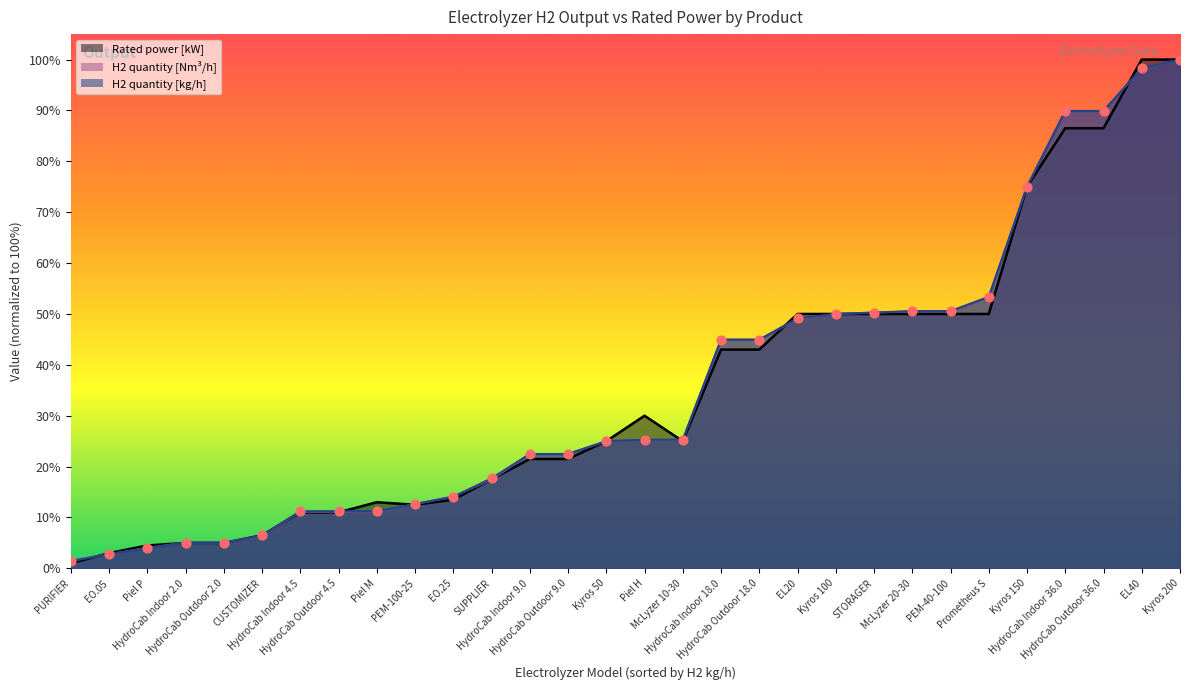

Which series has the widest spread of Y values?

Rated power [kW]